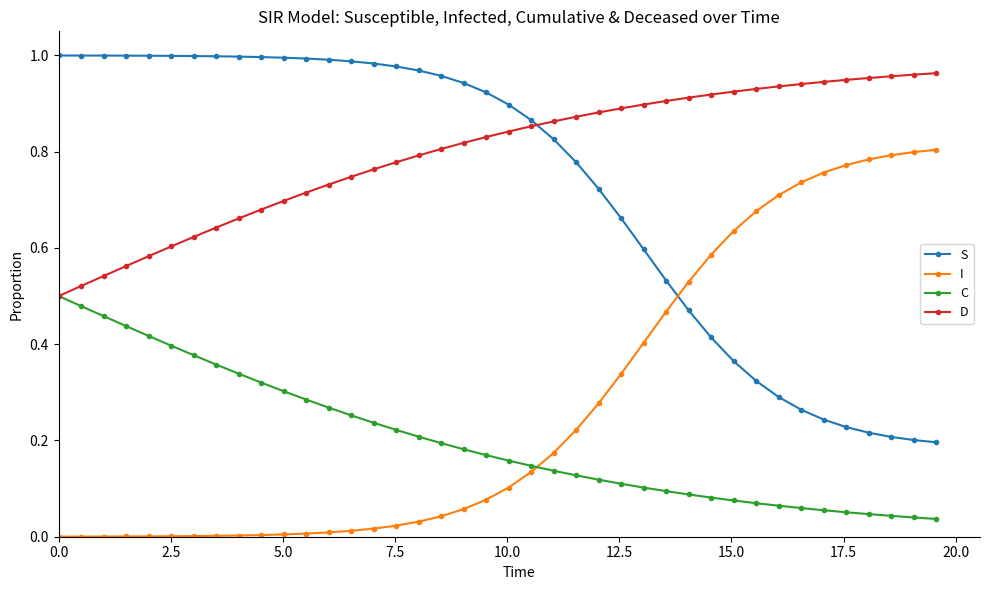

True or false: S and D intersect in this chart.

True